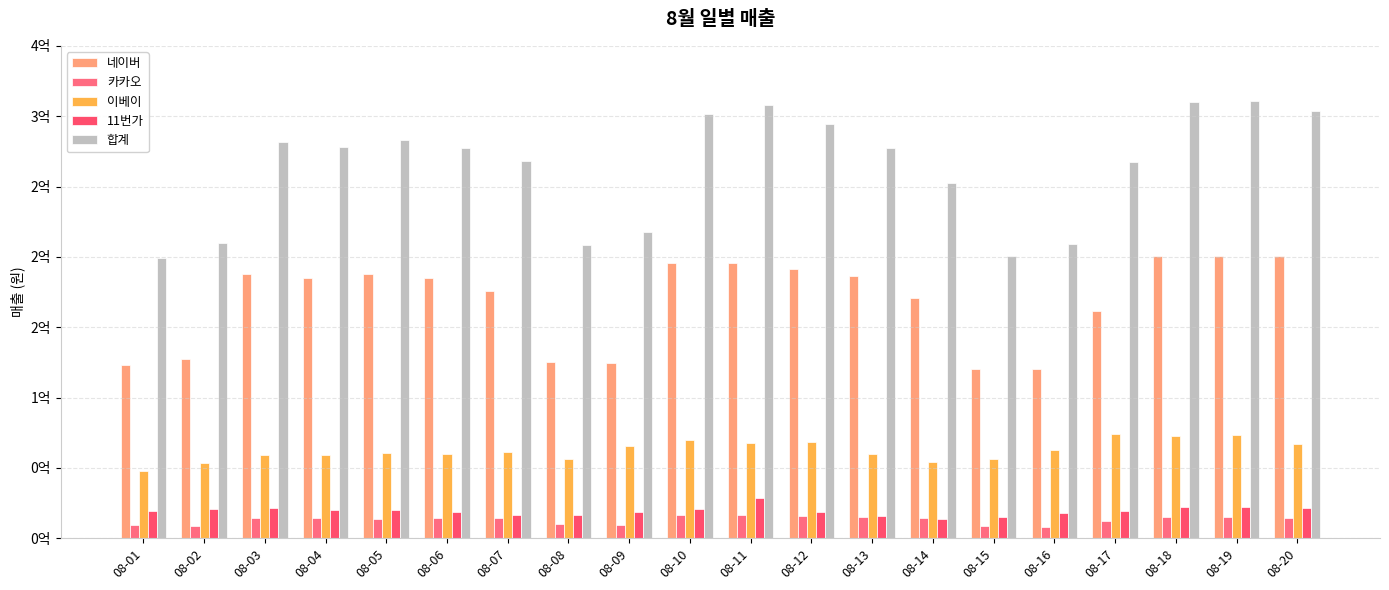

Which series has the widest spread of values?

합계